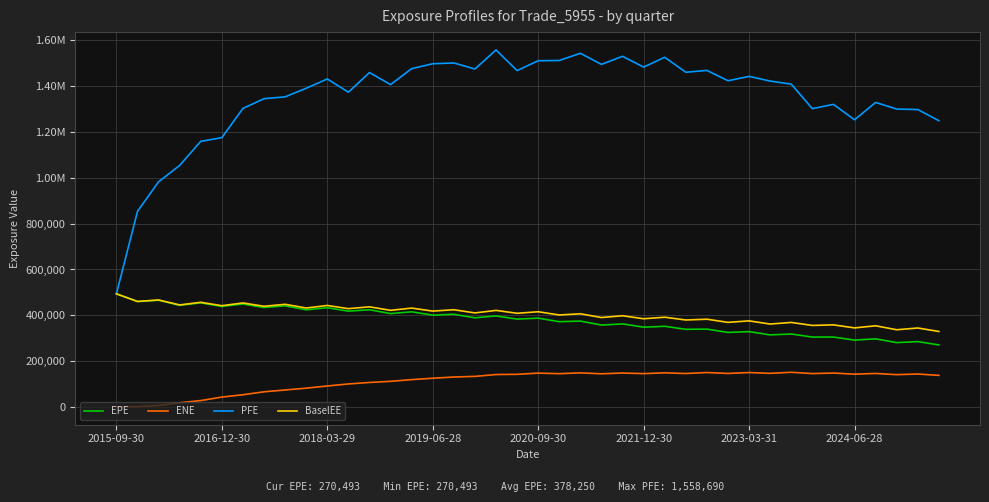

Does the chart display data point markers on the line(s)?

No